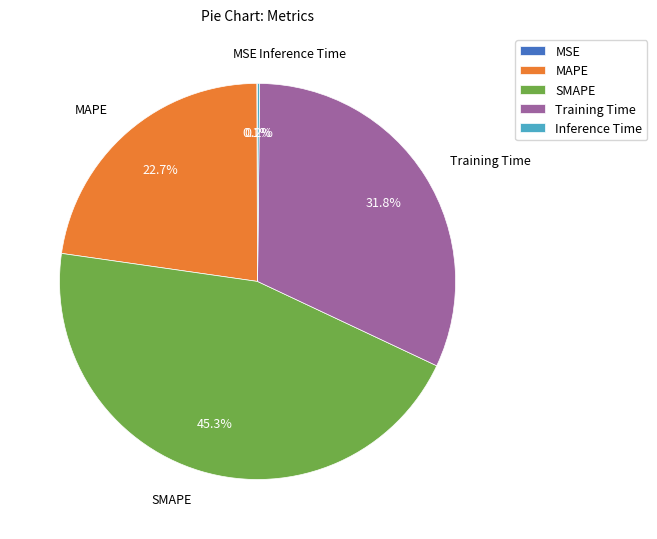

How much of the chart is everything except MAPE?

77.3%